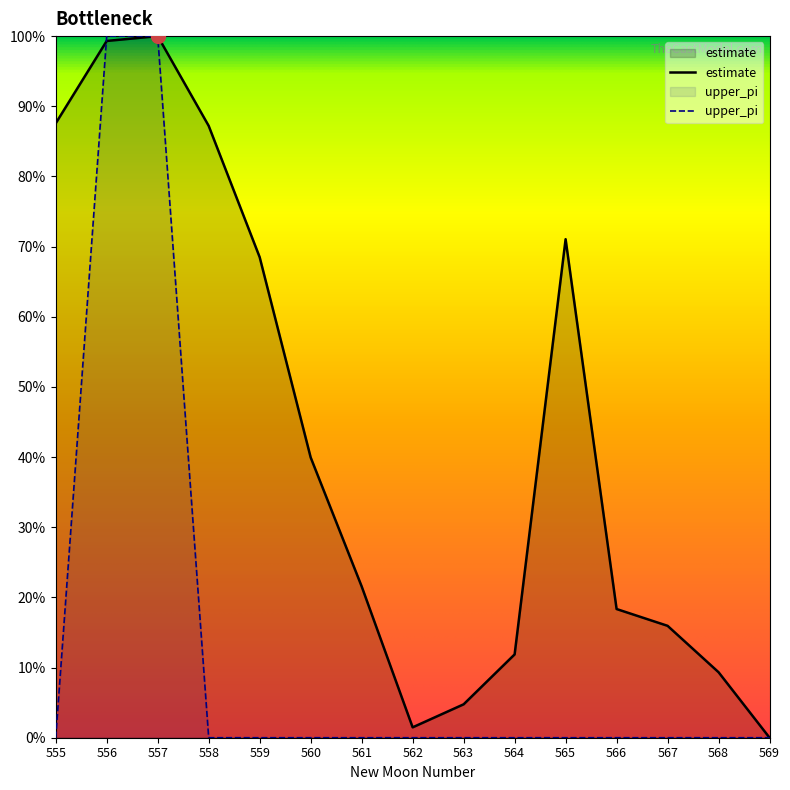

What is the difference between the second highest and second lowest values?

1